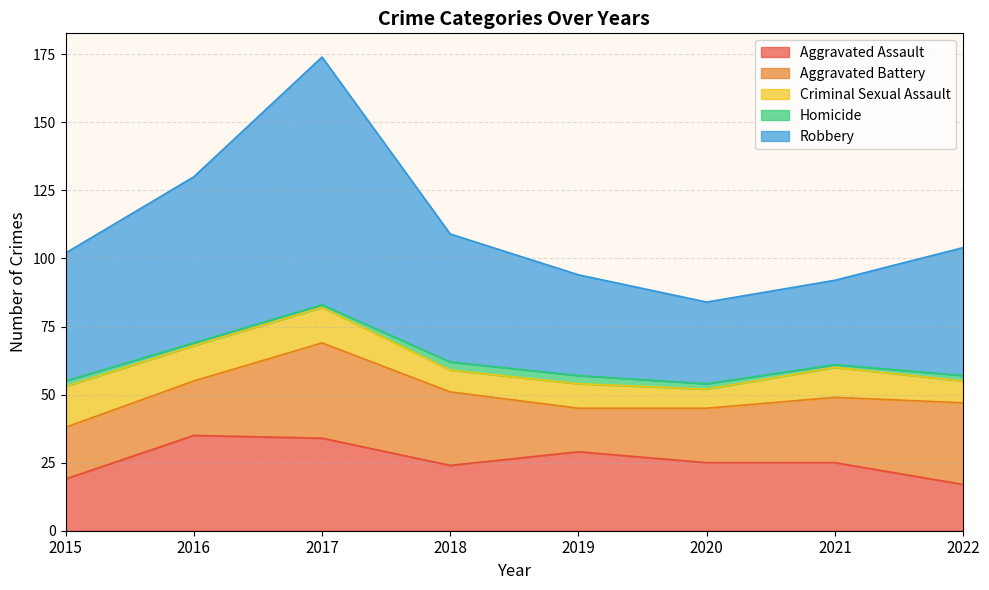

What is the difference between the maximum and minimum values in the Criminal Sexual Assault series?

8